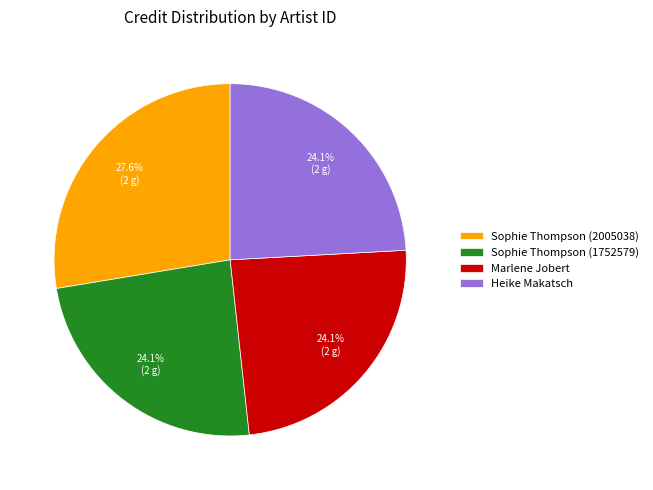

What is the ratio of the value at Sophie Thompson (2005038) to the value at Marlene Jobert?

1.1